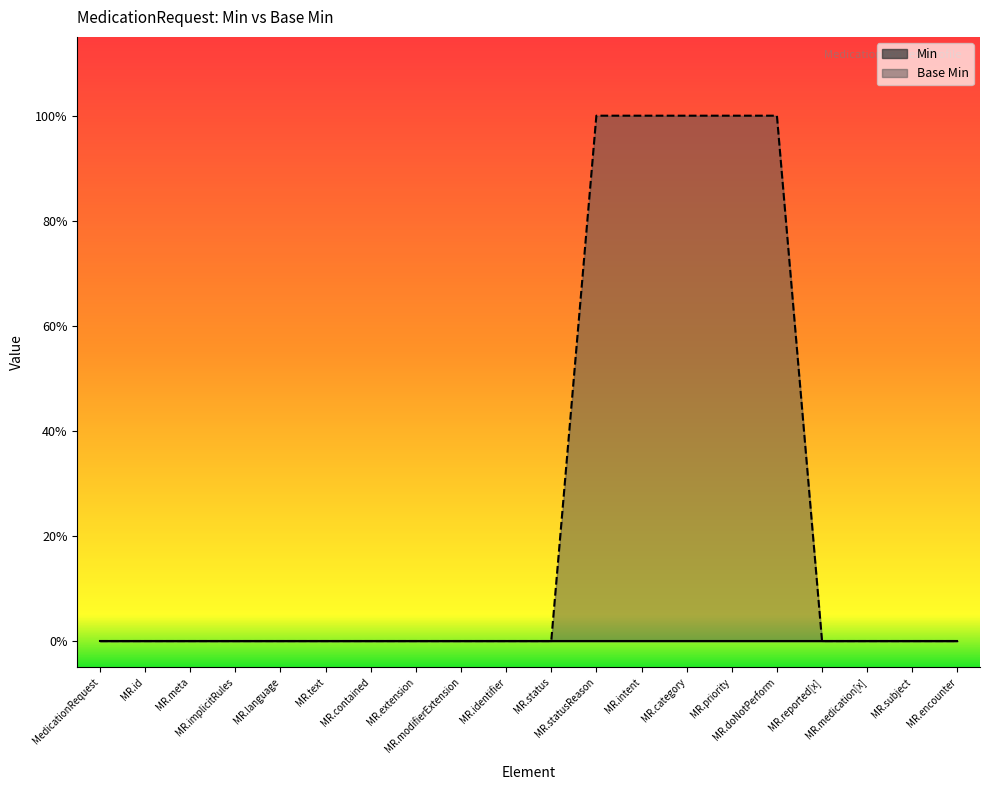

List the labels in order of value, largest first.

MR.statusReason, MR.intent, MR.category, MR.priority, MR.doNotPerform, MedicationRequest, MR.id, MR.meta, MR.implicitRules, MR.language, MR.text, MR.contained, MR.extension, MR.modifierExtension, MR.identifier, MR.status, MR.reported[x], MR.medication[x], MR.subject, MR.encounter